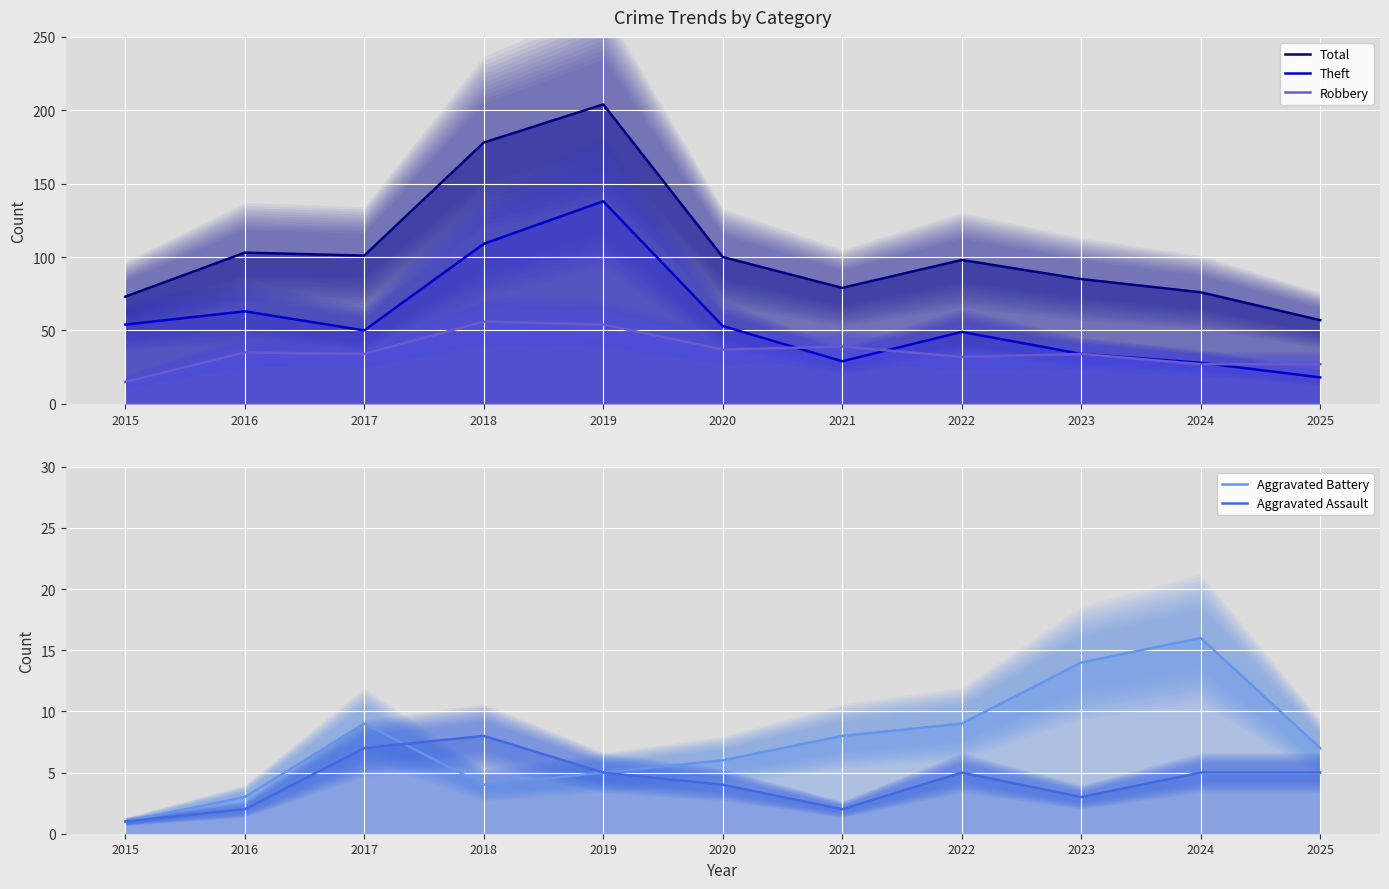

What are all the series names shown in the legend?

Total, Theft, Robbery, Aggravated Battery, Aggravated Assault